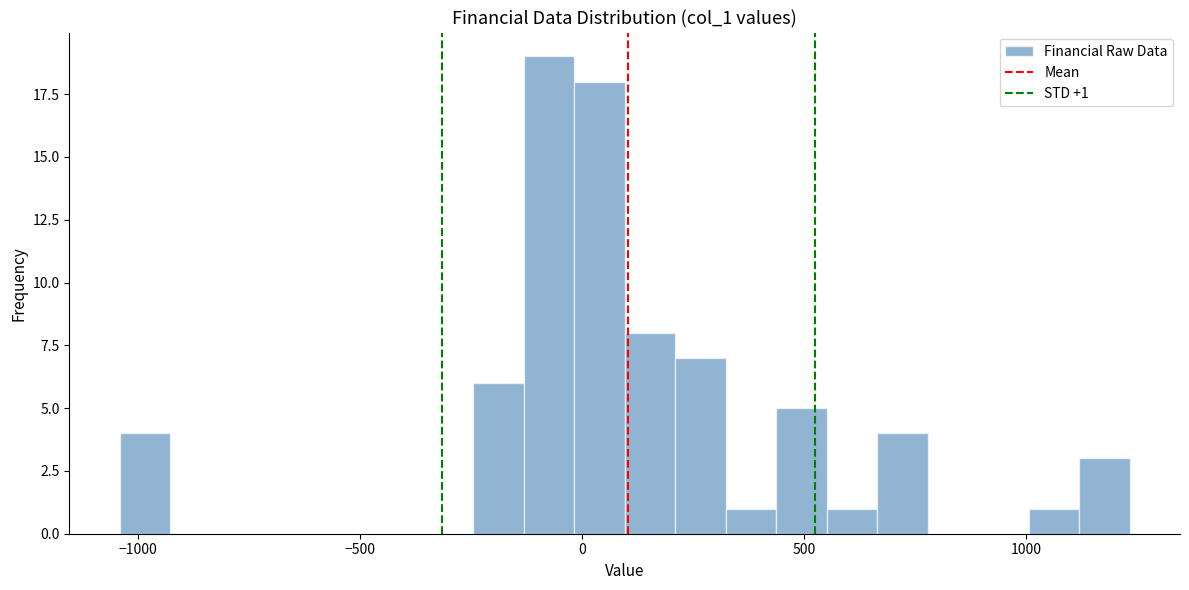

Around what value on the x-axis is the tallest bar? Give the approximate position of its centre, as read against the axis.

-50